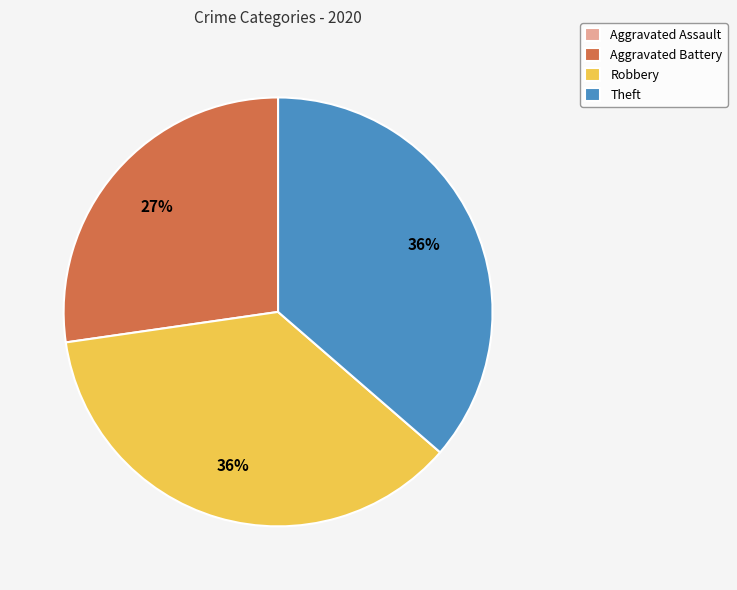

Does any single category account for the majority?

No